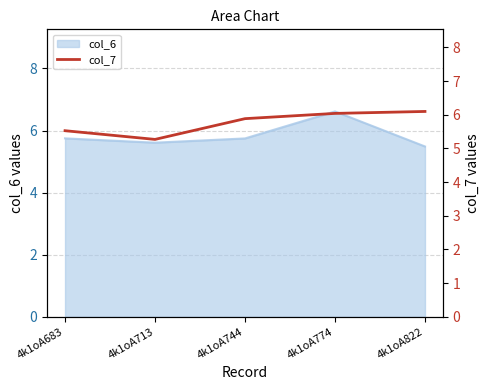

Is it true that the value at 4k1oA713 is 1.5?

False